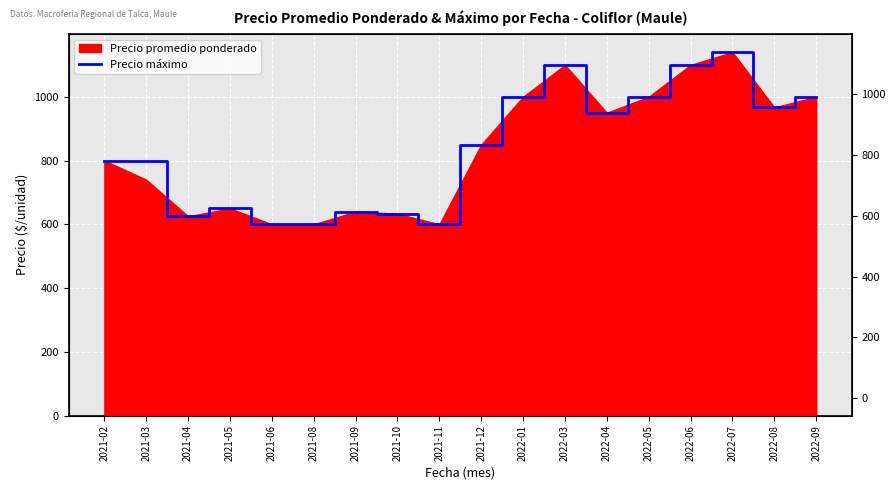

What is the maximum value shown in the chart?

1140.0